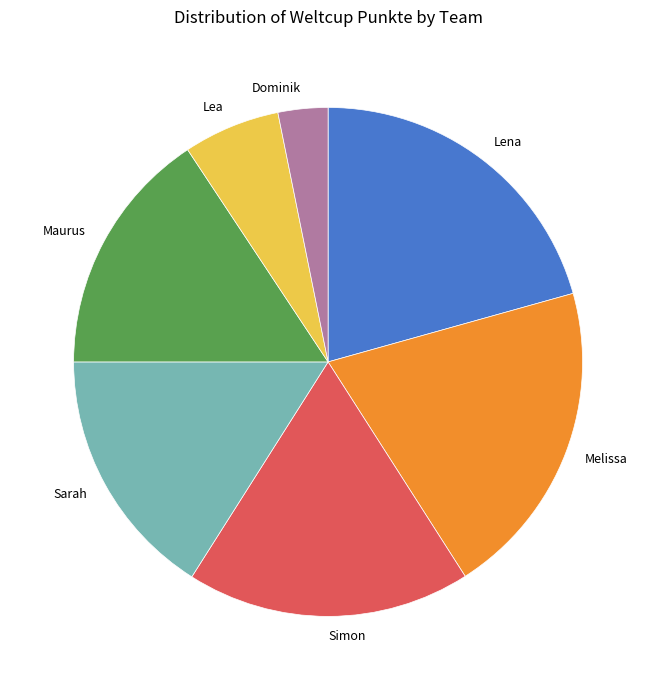

Do Sarah and Simon together represent more than half of the pie?

No